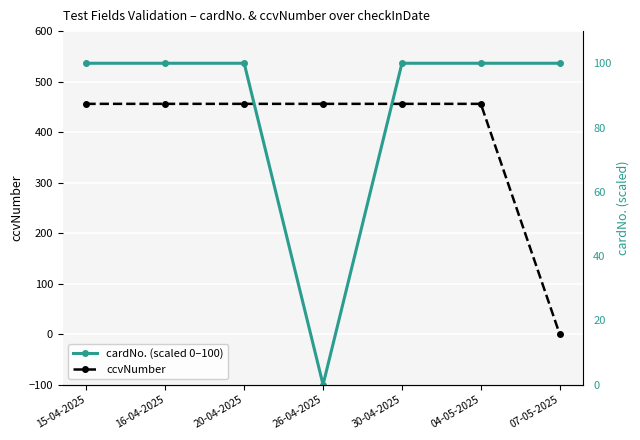

Where is the first local minimum for cardNo. (scaled 0–100)?

26-04-2025